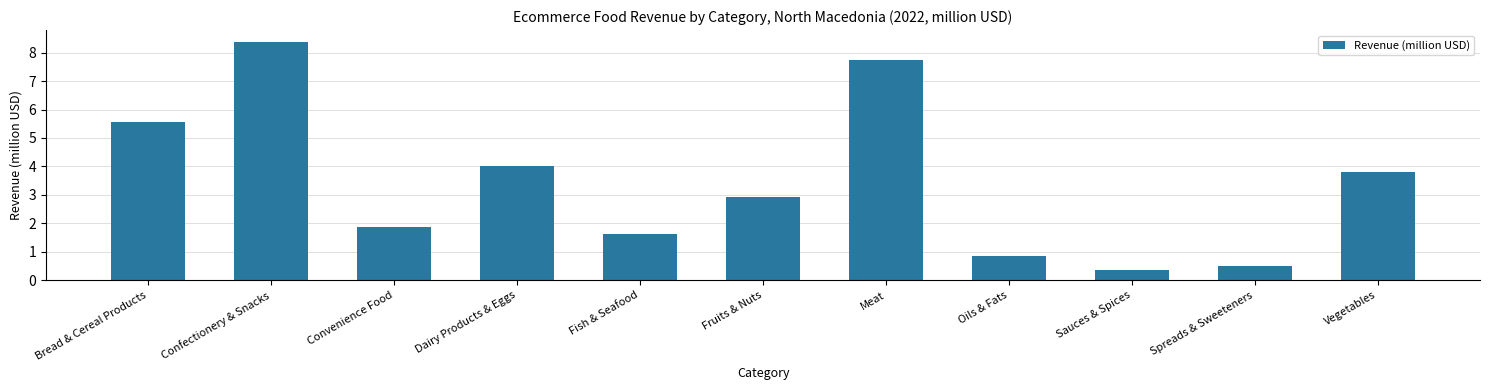

Between Bread & Cereal Products and Dairy Products & Eggs, which is larger?

Bread & Cereal Products